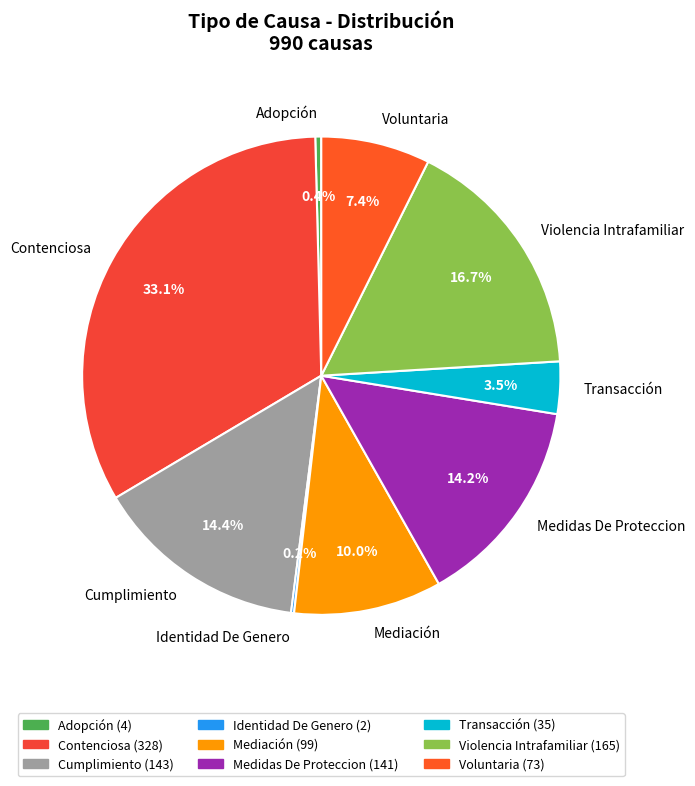

What portion of the pie excludes Cumplimiento?

85.6%